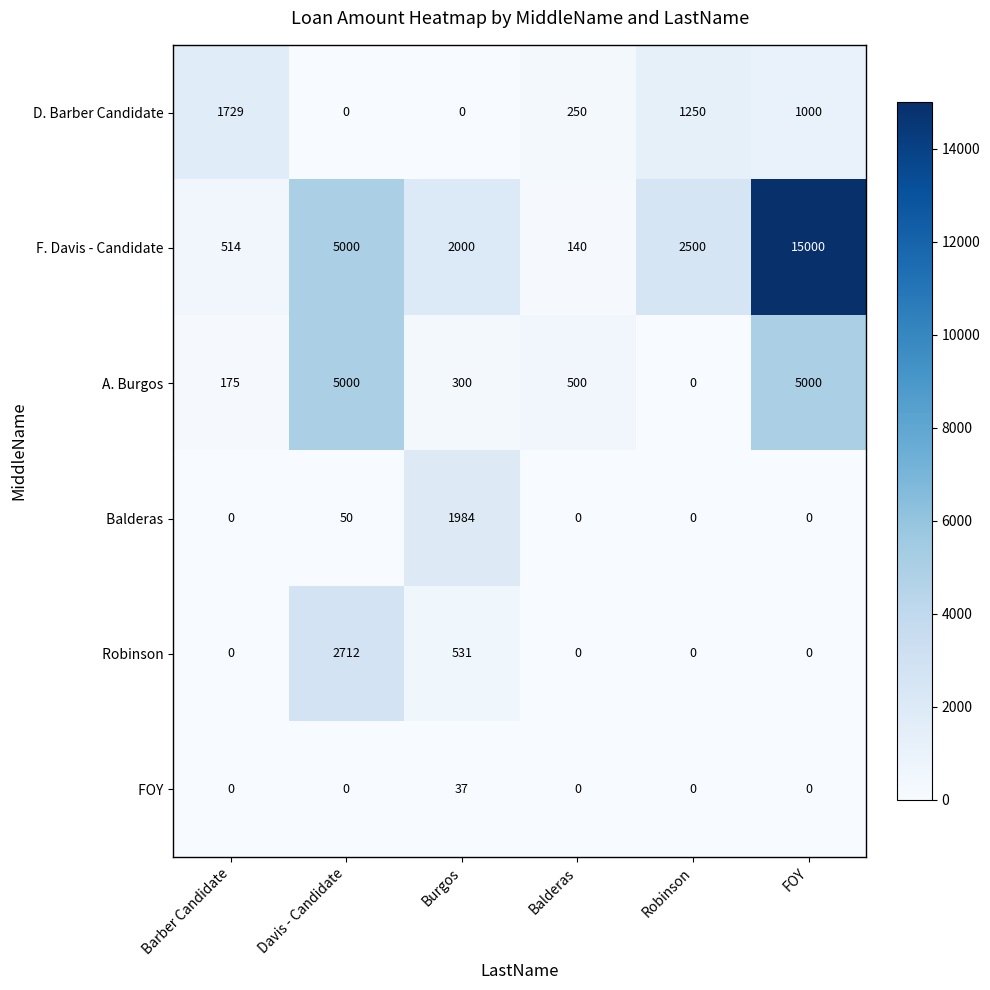

Between Davis - Candidate and Burgos, which series saw the biggest shift?

A. Burgos